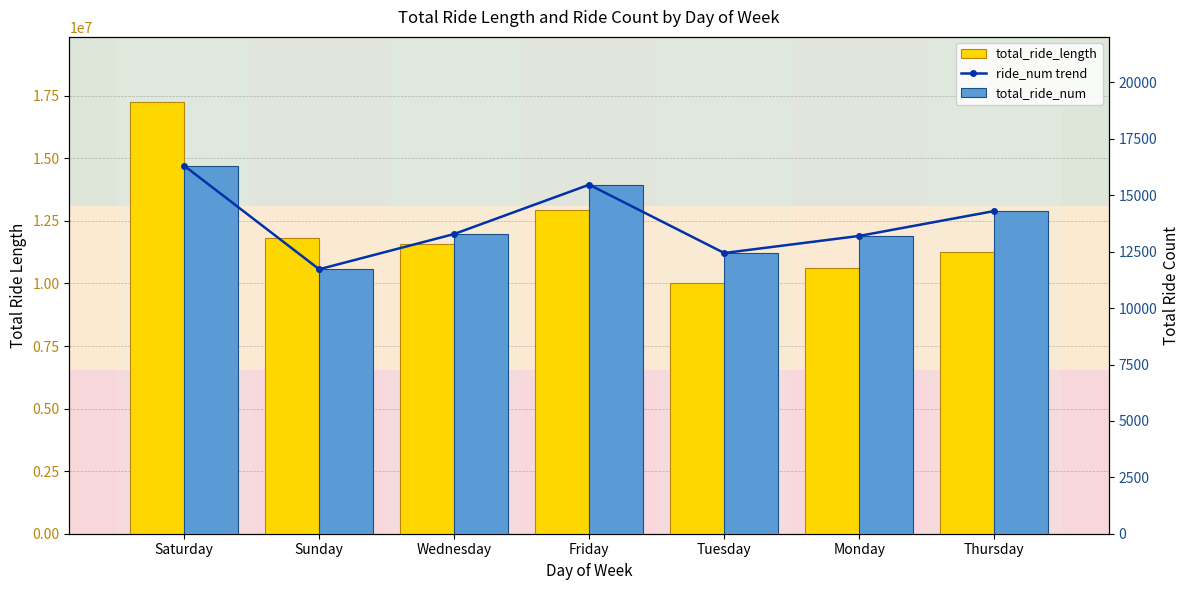

List the series in order of their peak value, highest first.

total_ride_length, ride_num trend, total_ride_num